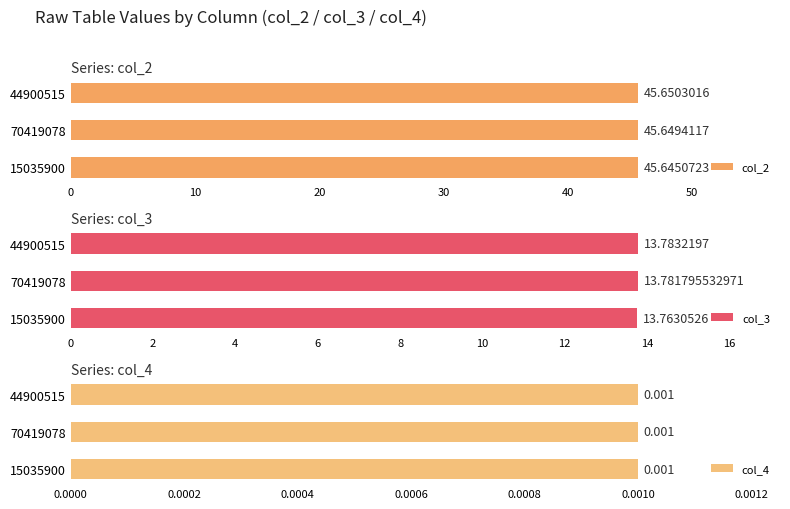

True or false: col_2 has a value of 45.6 at 70419078.

True